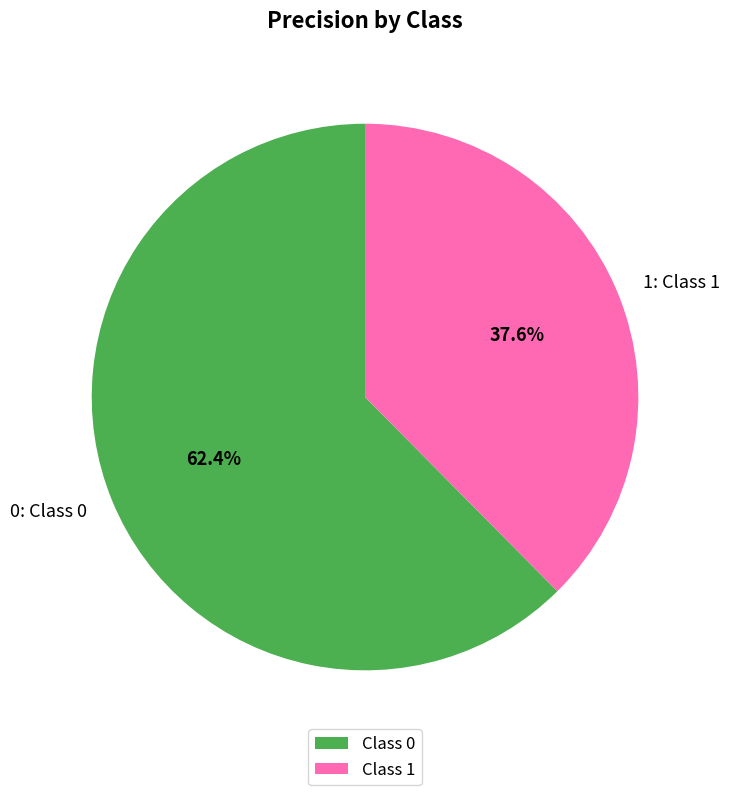

Rank the categories by value from lowest to highest.

Class 1, Class 0